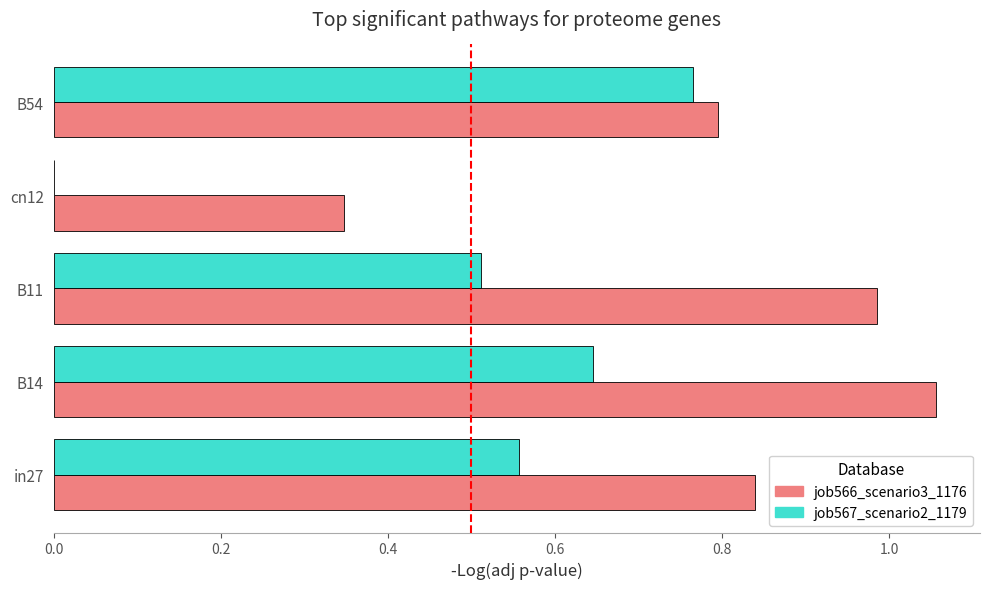

At which category is the sum across all series the highest?

B14